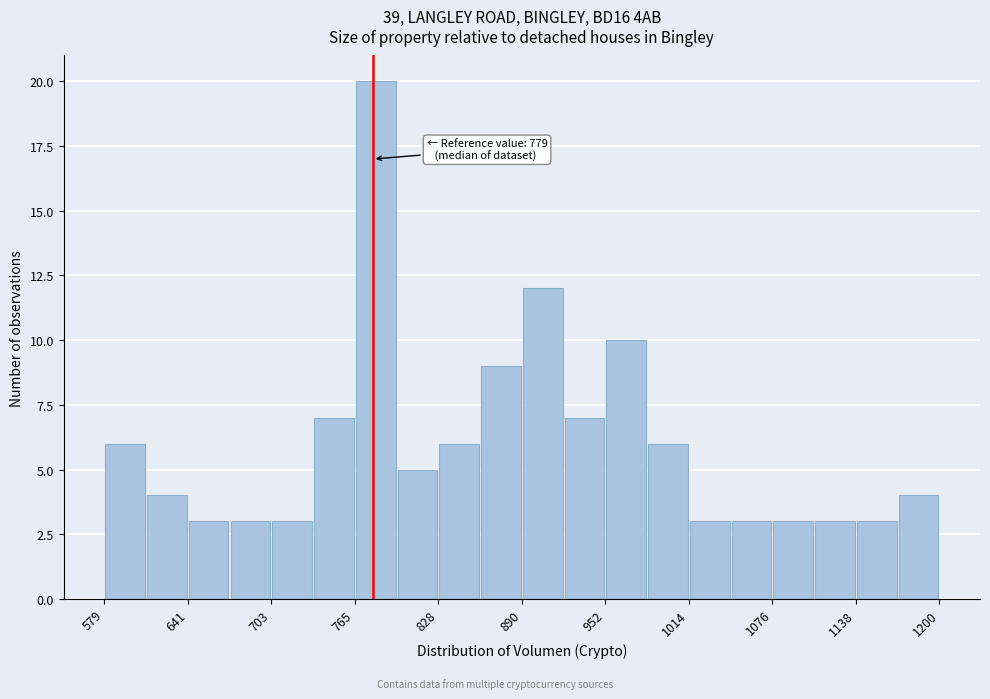

Read against the x-axis, roughly where is the centre of the tallest bar?

780